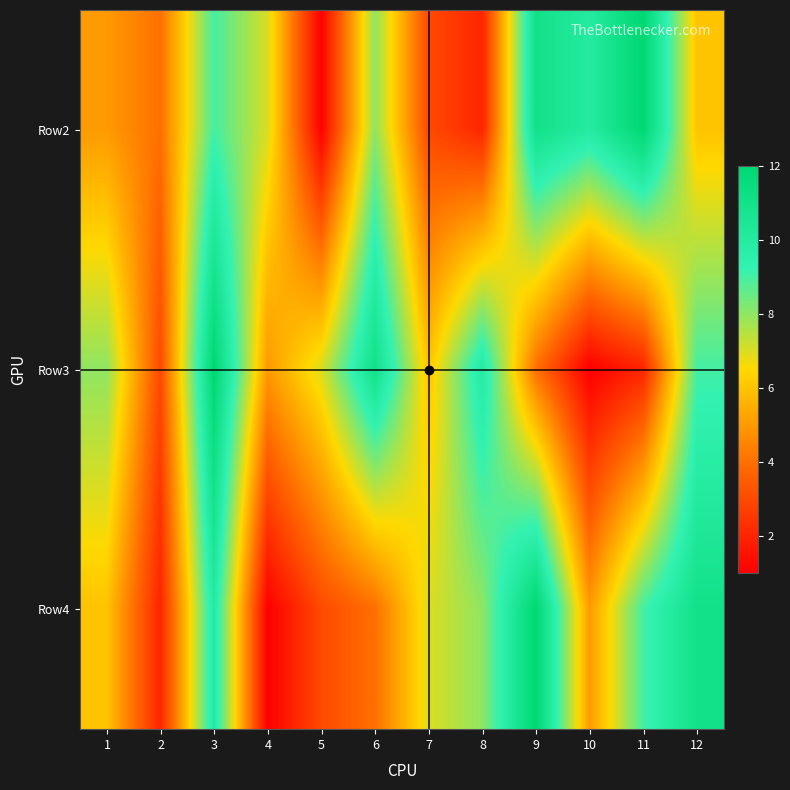

What is the smallest value displayed?

1